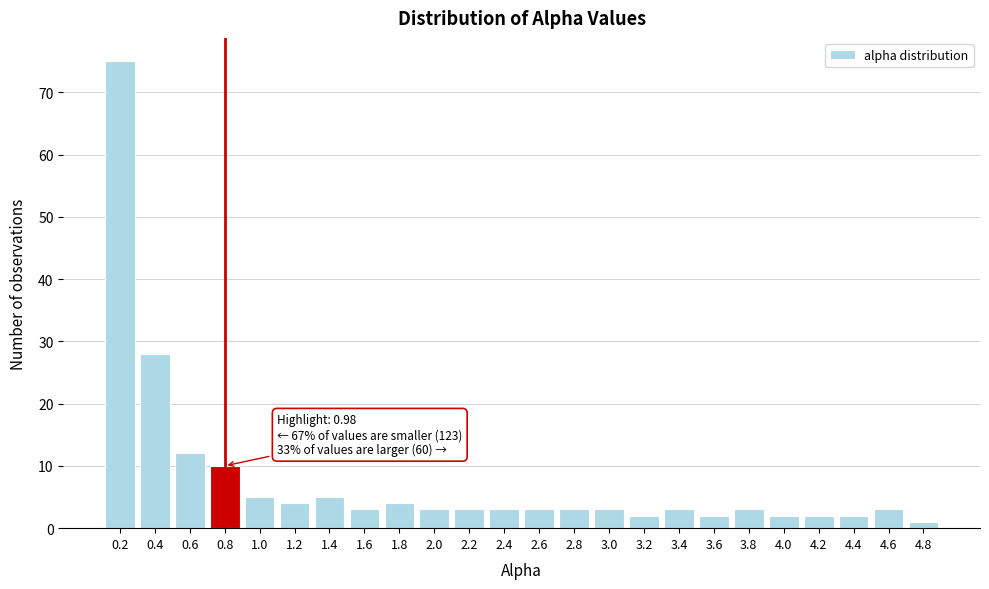

Reading right to left, extract all data points from this chart.

4.8=1	4.6=3	4.4=2	4.2=2	4.0=2	3.8=3	3.6=2	3.4=3	3.2=2	3.0=3	2.8=3	2.6=3	2.4=3	2.2=3	2.0=3	1.8=4	1.6=3	1.4=5	1.2=4	1.0=5	0.8=10	0.6=12	0.4=28	0.2=75